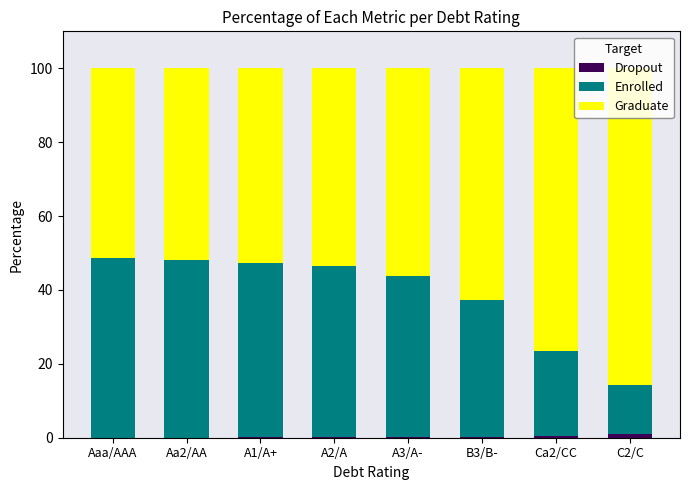

Which series has the largest range (max minus min)?

Enrolled